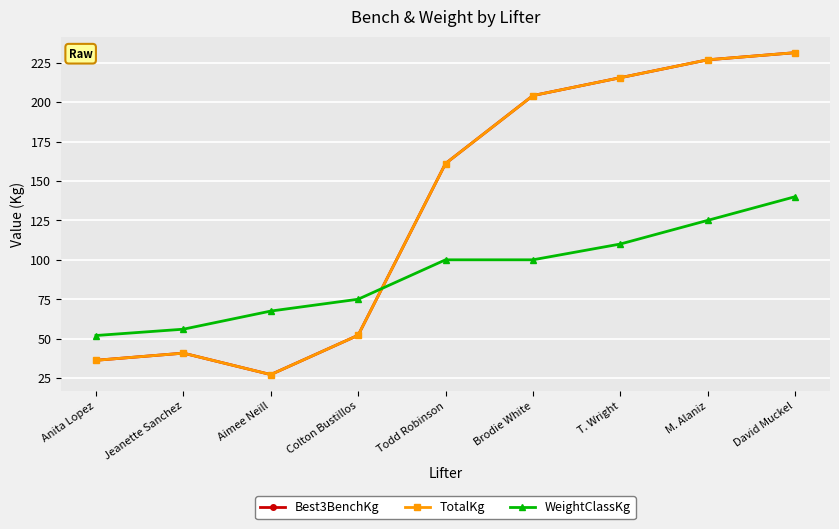

Does the chart have visible grid lines?

Yes